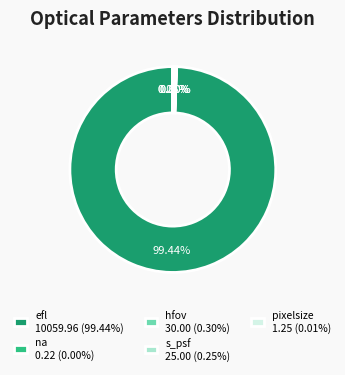

Is efl 10059.96 (99.44%) the majority of the pie?

Yes